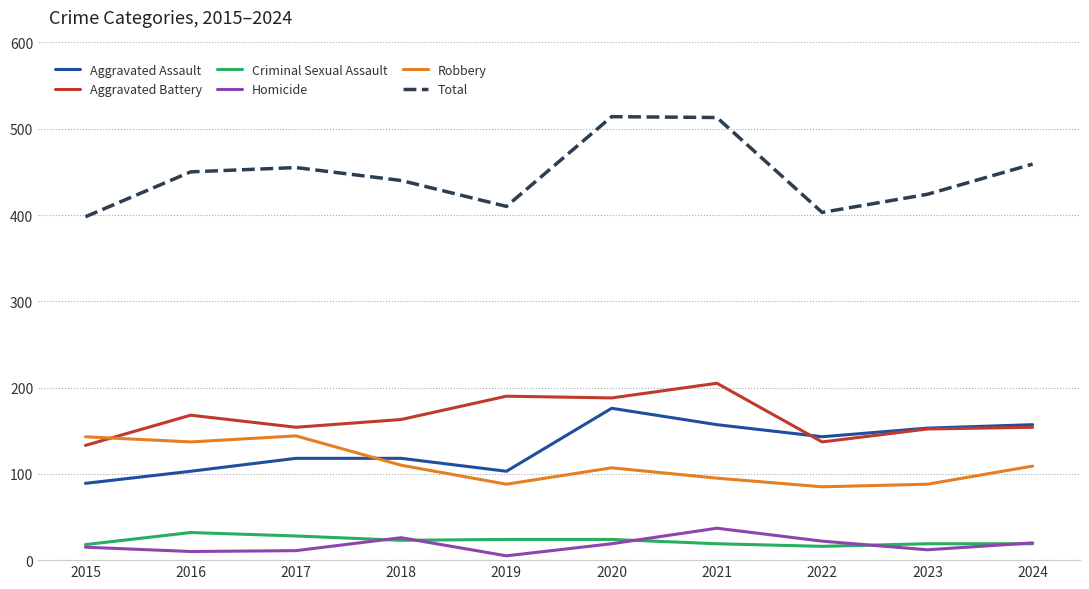

Is it true that Aggravated Assault equals 103 at 2019?

True